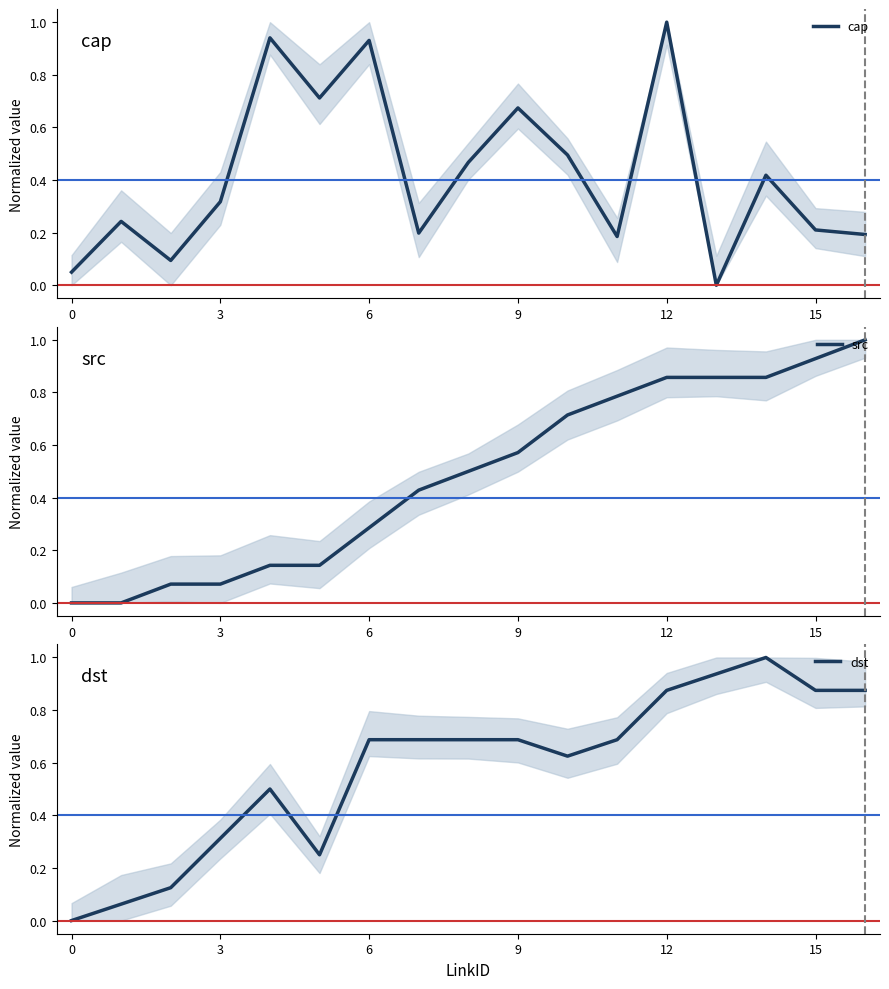

What is the difference between the maximum and minimum values in the src series?

1.0